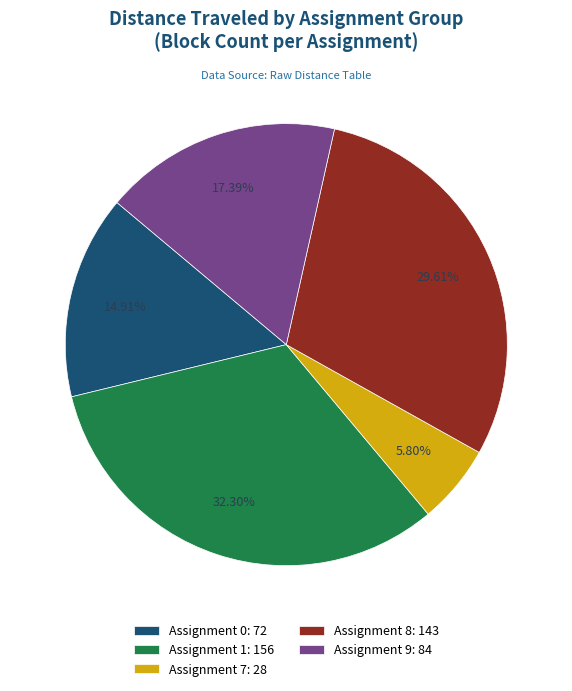

Is it true that Assignment 0 is 22% of the pie?

False